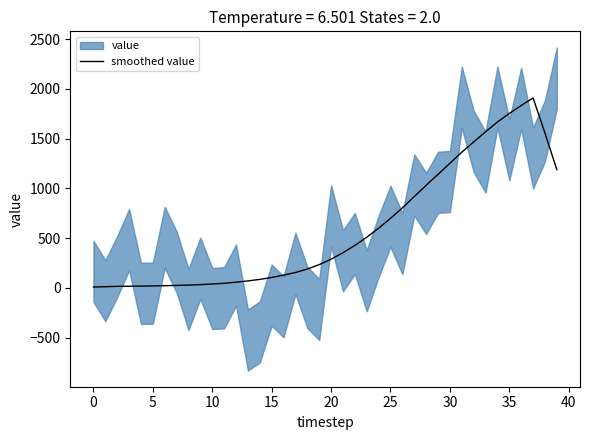

True or false: the data has more than 2 interior local peaks.

False